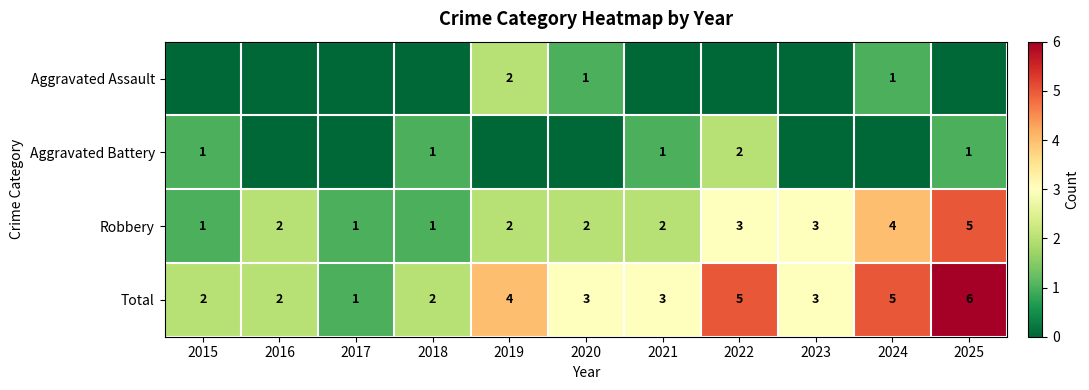

How many Robbery values are between 1 and 3?

9